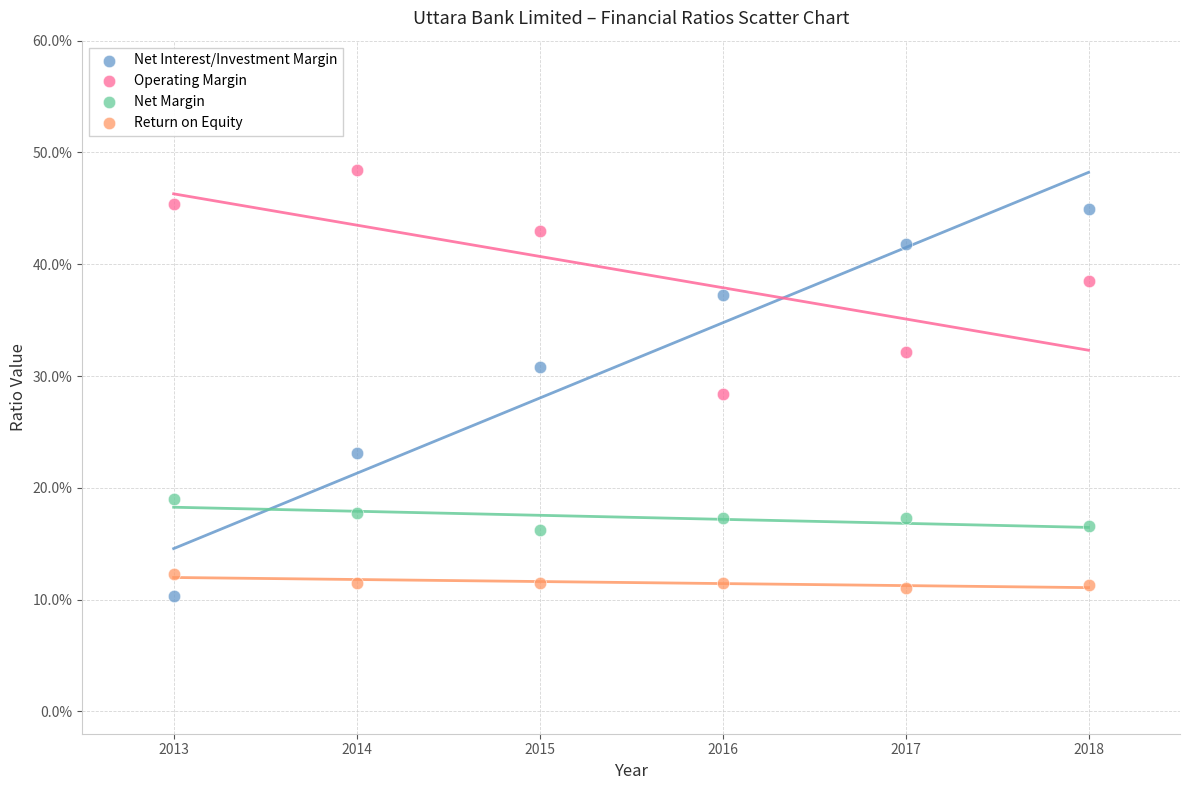

Which series reaches the maximum Y coordinate?

Operating Margin